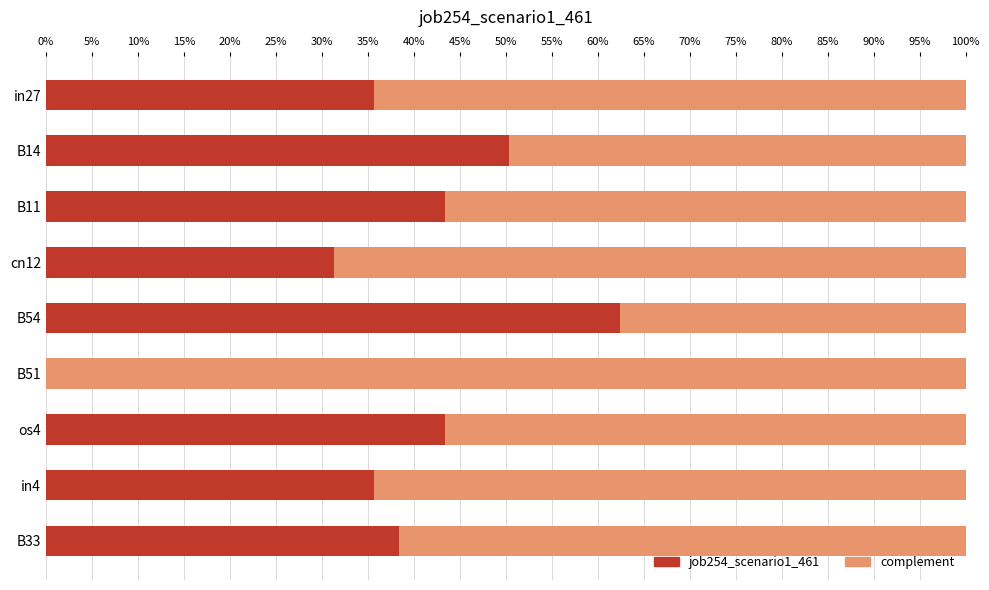

Reading left to right, what are all the values shown in this chart?

job254_scenario1_461: 0.4	0.5	0.4	0.3	0.6	0.0	0.4	0.4	0.4
complement: 0.6	0.5	0.6	0.7	0.4	1.0	0.6	0.6	0.6